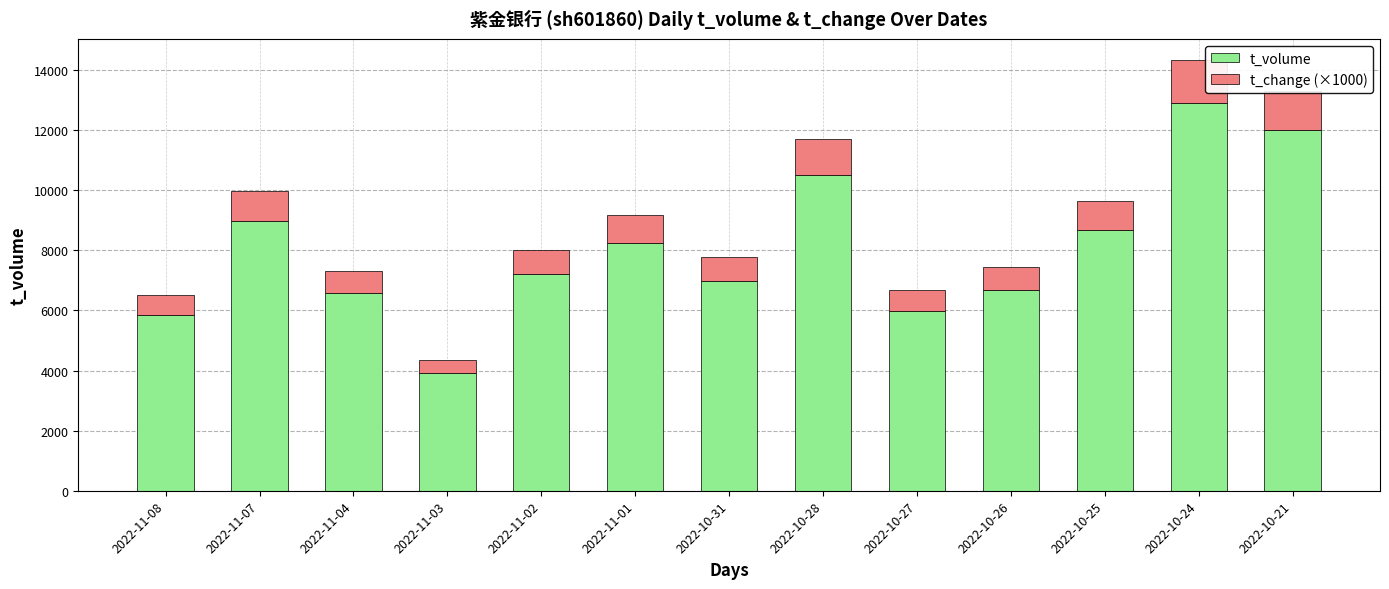

Count the number of data series in this chart.

2